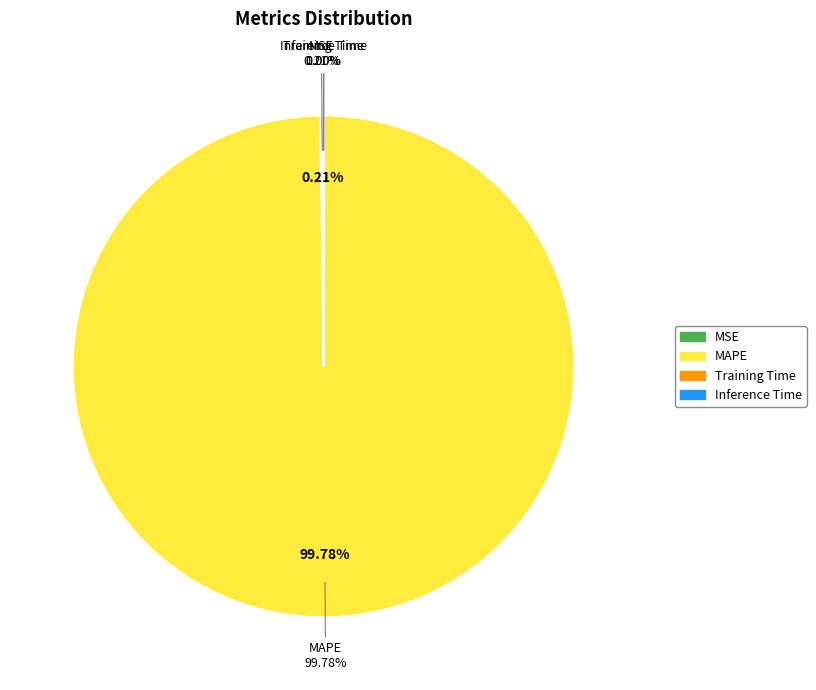

Count the number of slices in the pie.

4